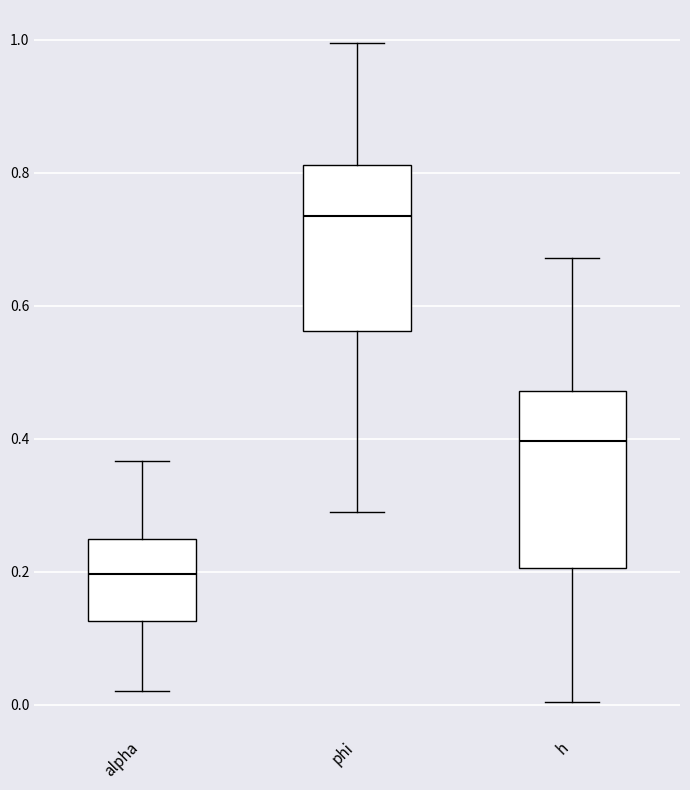

Reading left to right, transcribe this box plot: for each box, give where its median line is, the range the box spans, and where its two whiskers end, as read against the y-axis. The values are not printed on the chart, so give them approximately, as read against the axis.

alpha: median 0.20, box 0.12 to 0.24, whiskers 0.02 to 0.36
phi: median 0.74, box 0.56 to 0.82, whiskers 0.28 to 1.00
h: median 0.40, box 0.20 to 0.48, whiskers 0.00 to 0.68